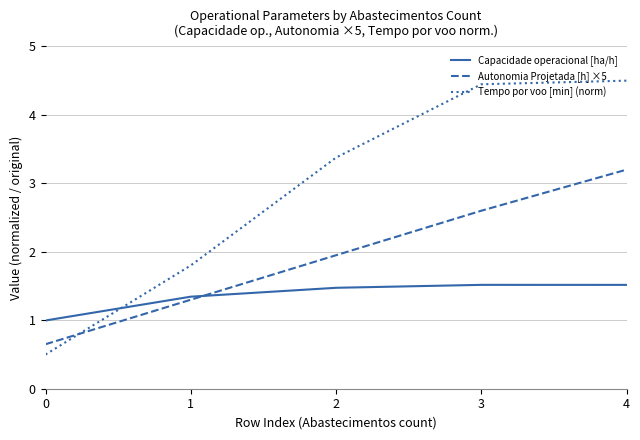

What is the difference between the highest and lowest values at 0?

0.5